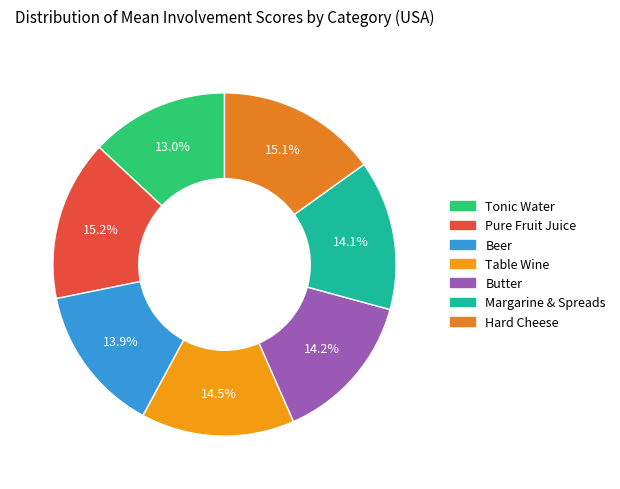

Does Margarine & Spreads account for over 50% of the chart?

No